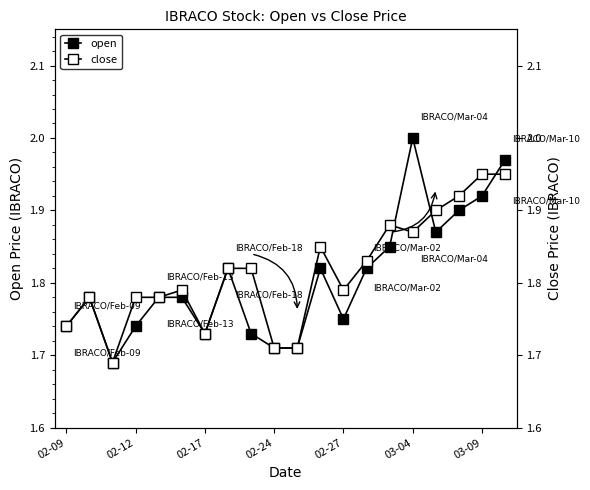

How many interior local peaks does the close series have?

4